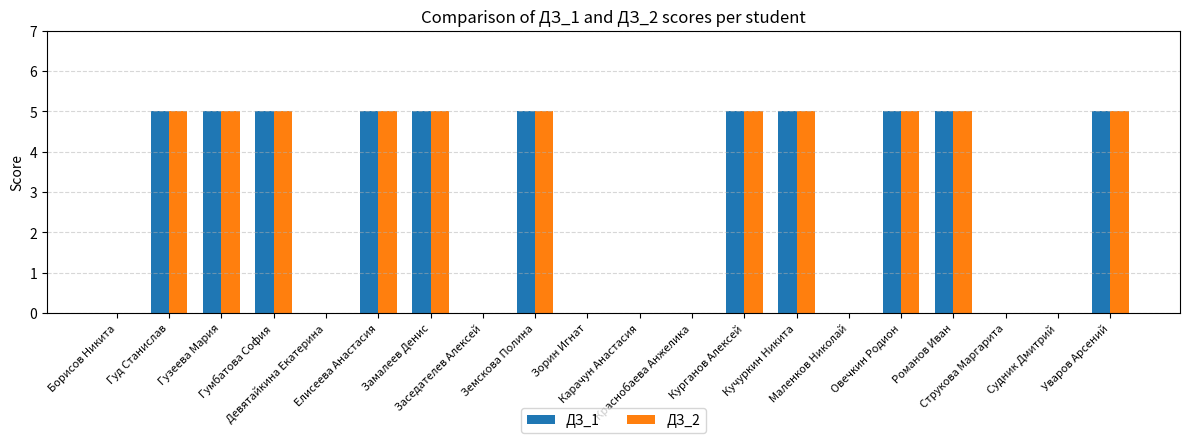

Reading left to right, list all the values displayed in this chart.

ДЗ_1: 0	5	5	5	0	5	5	0	5	0	0	0	5	5	0	5	5	0	0	5
ДЗ_2: 0	5	5	5	0	5	5	0	5	0	0	0	5	5	0	5	5	0	0	5